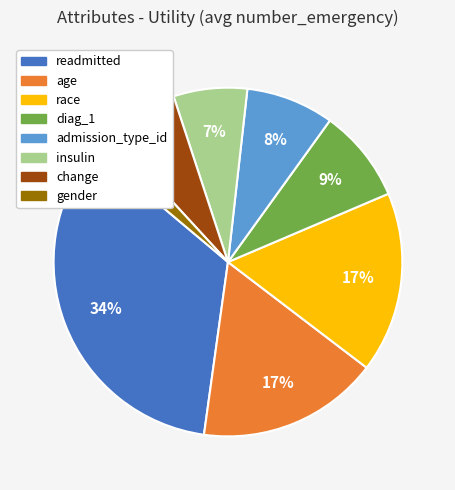

Which has a higher value, insulin or gender?

insulin